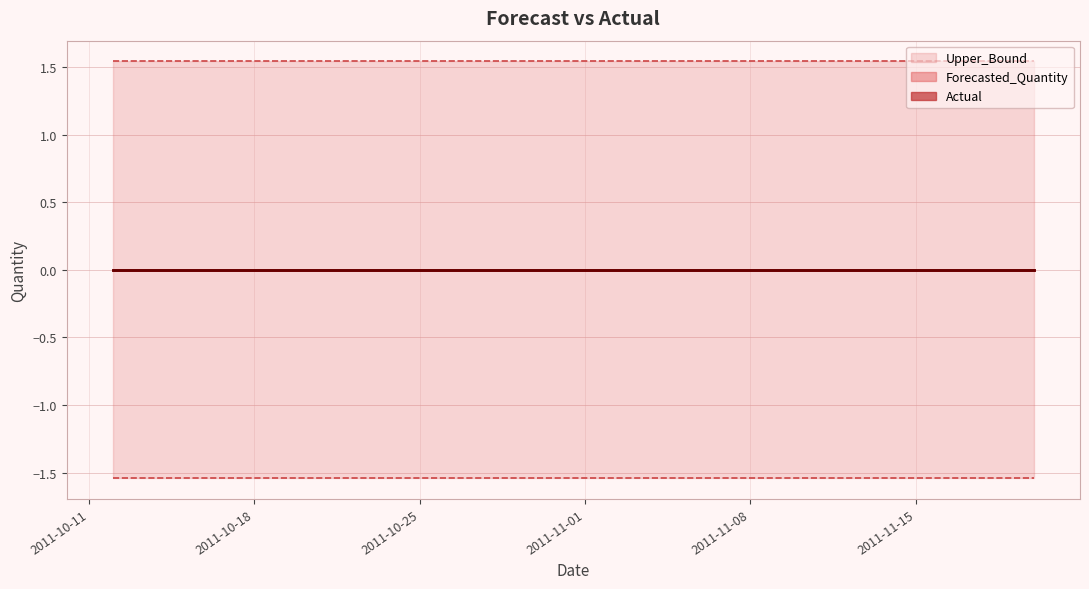

List the labels in order of Upper_Bound value, smallest first.

2011-10-12, 2011-10-13, 2011-10-14, 2011-10-15, 2011-10-16, 2011-10-17, 2011-10-18, 2011-10-19, 2011-10-20, 2011-10-21, 2011-10-22, 2011-10-23, 2011-10-24, 2011-10-25, 2011-10-26, 2011-10-27, 2011-10-28, 2011-10-29, 2011-10-30, 2011-10-31, 2011-11-01, 2011-11-02, 2011-11-03, 2011-11-04, 2011-11-05, 2011-11-06, 2011-11-07, 2011-11-08, 2011-11-09, 2011-11-10, 2011-11-11, 2011-11-12, 2011-11-13, 2011-11-14, 2011-11-15, 2011-11-16, 2011-11-17, 2011-11-18, 2011-11-19, 2011-11-20